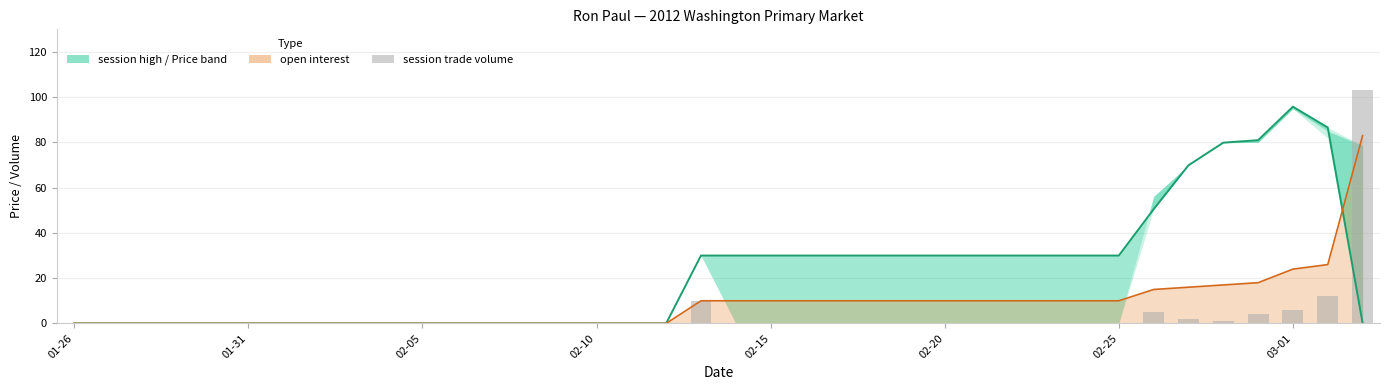

What is the greatest value displayed?

103.0